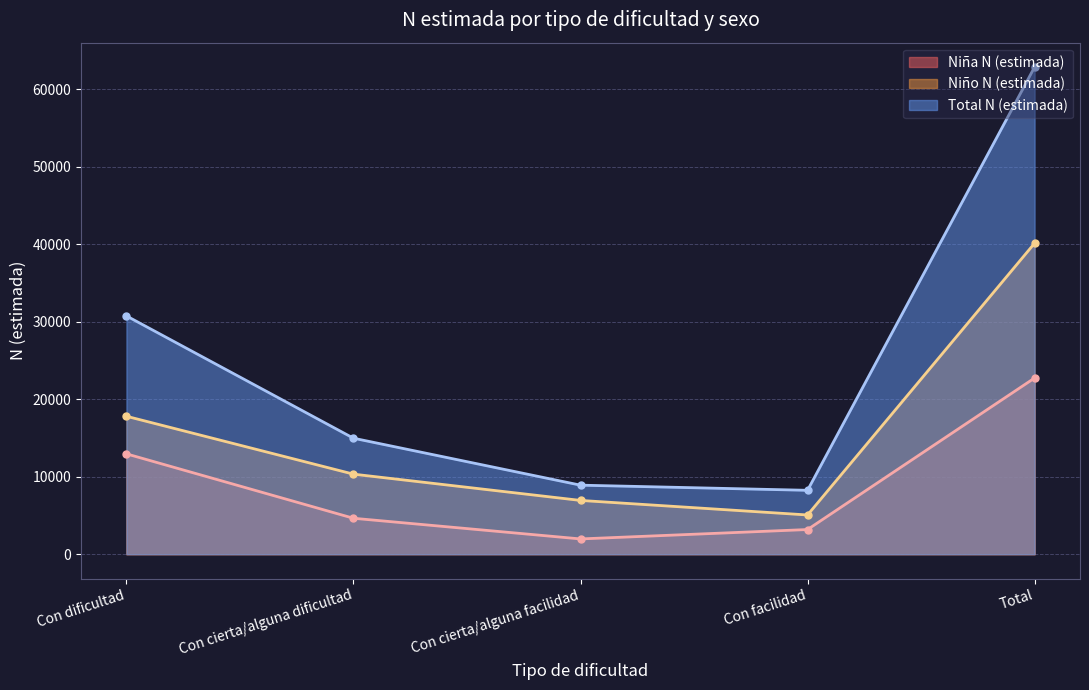

Which series changed the most between Con dificultad and Con facilidad?

Total N (estimada)